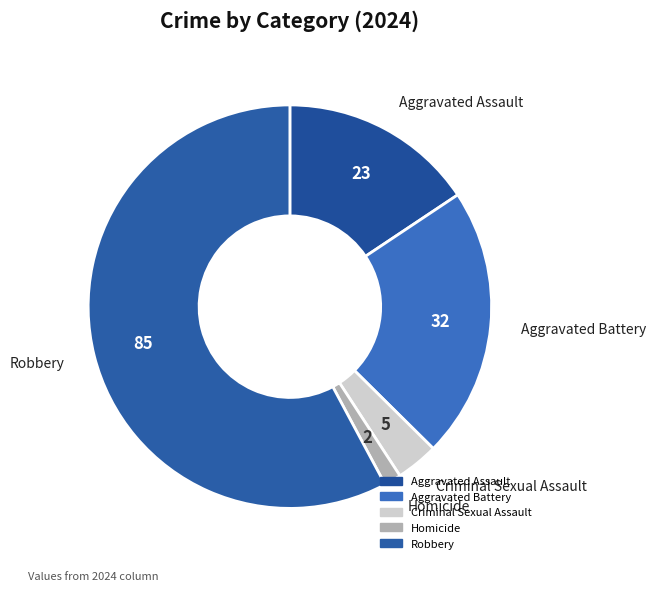

Is it true that Criminal Sexual Assault is 3% of the pie?

True